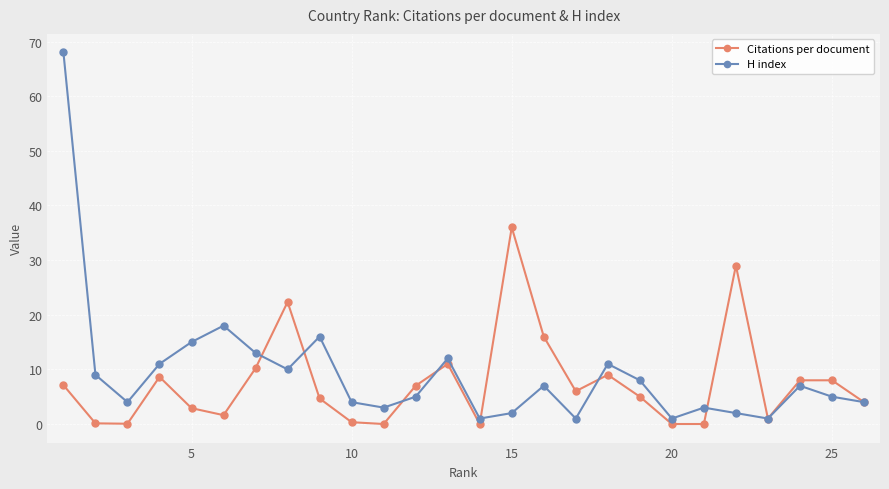

True or false: H index has more than 0 points higher than both neighbors.

True